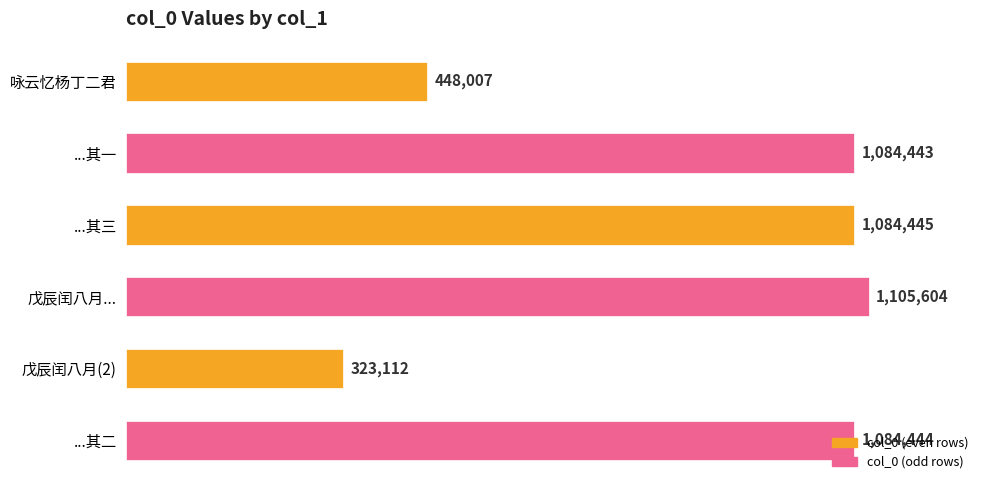

Does the chart contain any negative values?

No